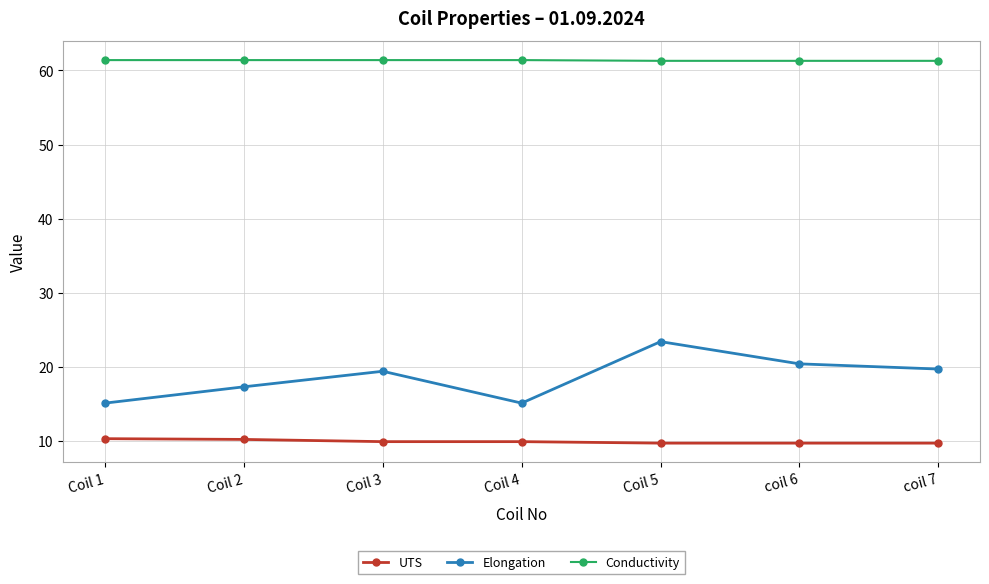

What is the minimum value for UTS?

9.7